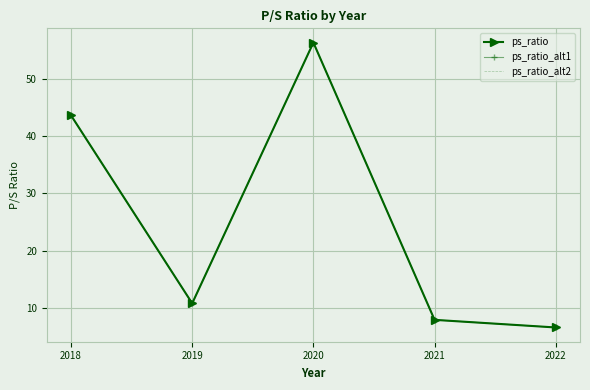

Is it true that ps_ratio_alt2 equals 6.6 at 2022?

True